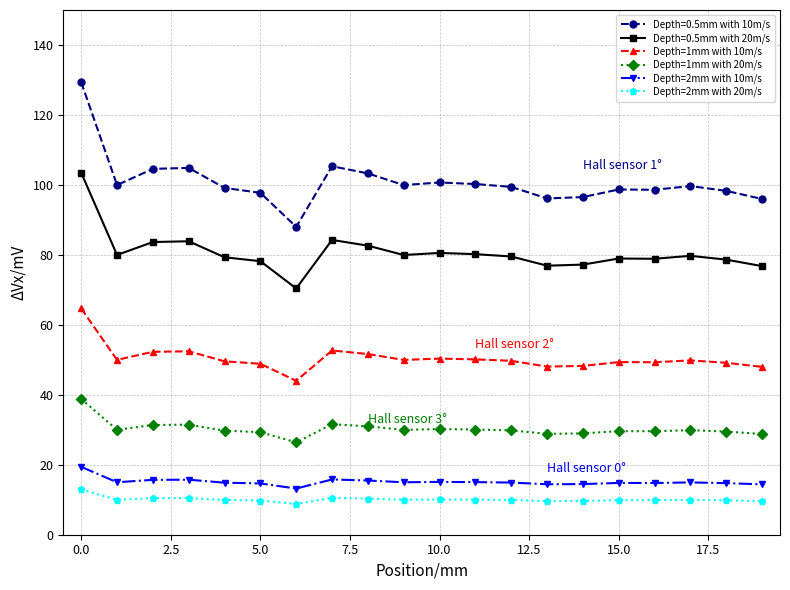

True or false: Depth=0.5mm with 10m/s has more than 2 points higher than both neighbors.

True